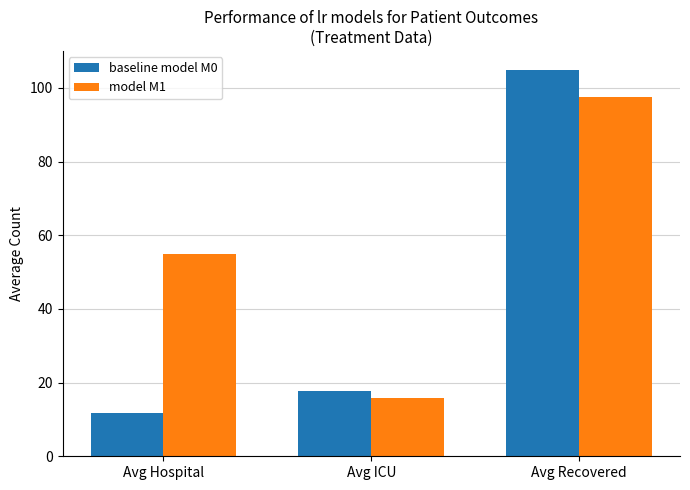

Count the number of data series in this chart.

2